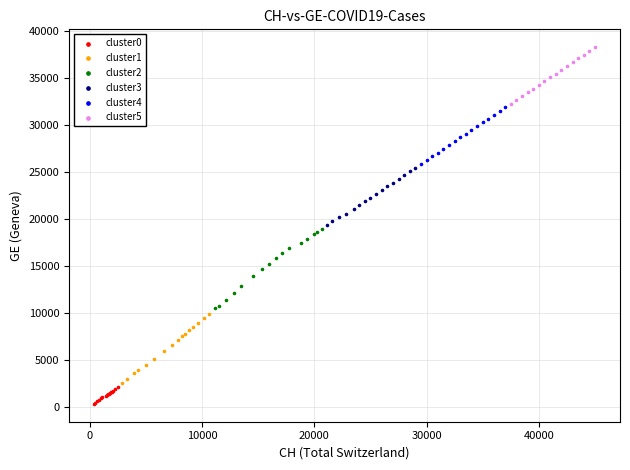

Which series has the widest spread of Y values?

cluster2